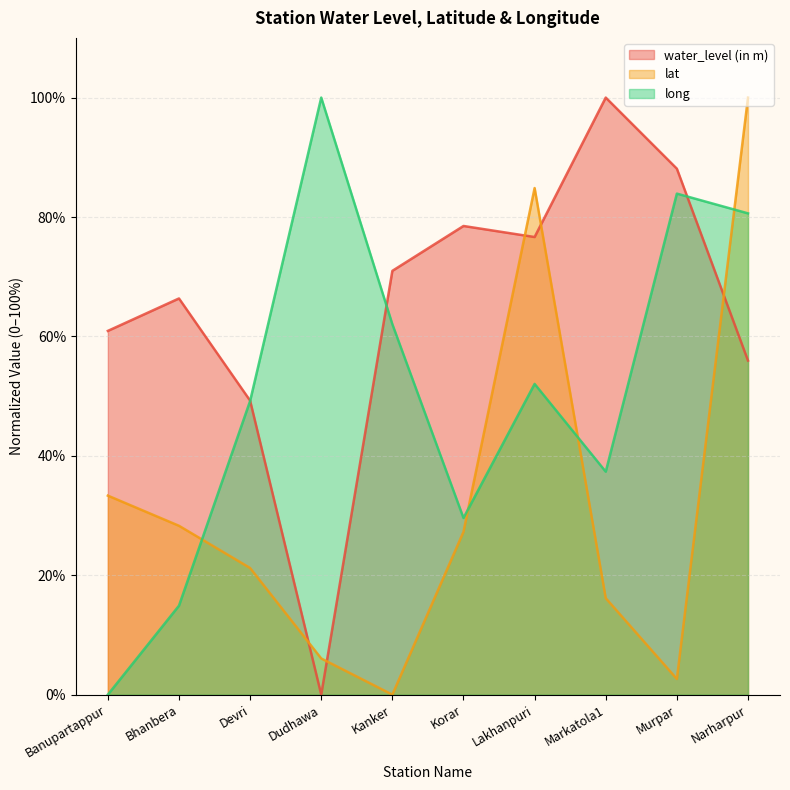

Where does the long series first go above 52?

Dudhawa